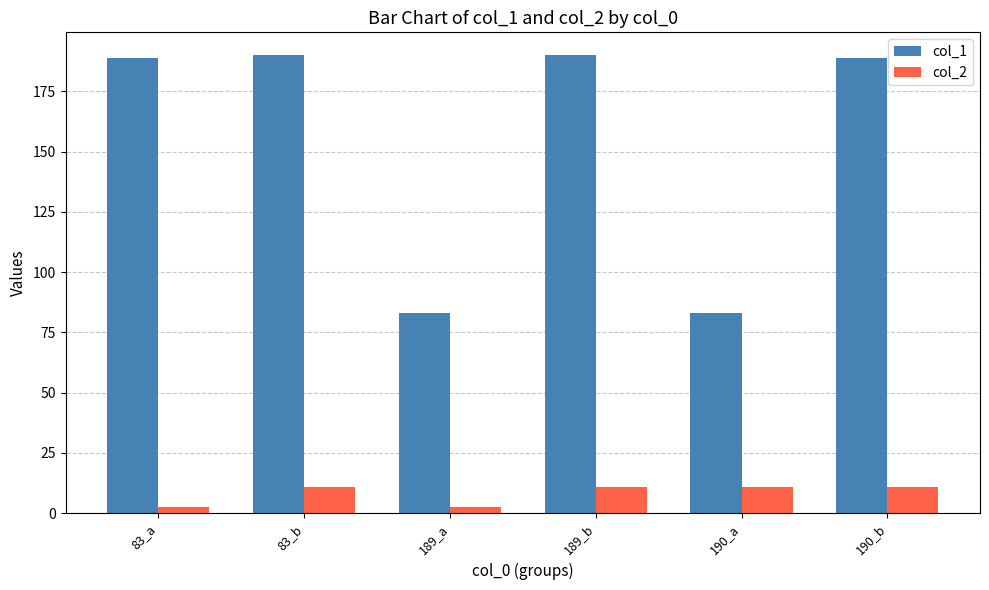

What is the sum of the col_2 values at 189_b and 190_a?

22.0